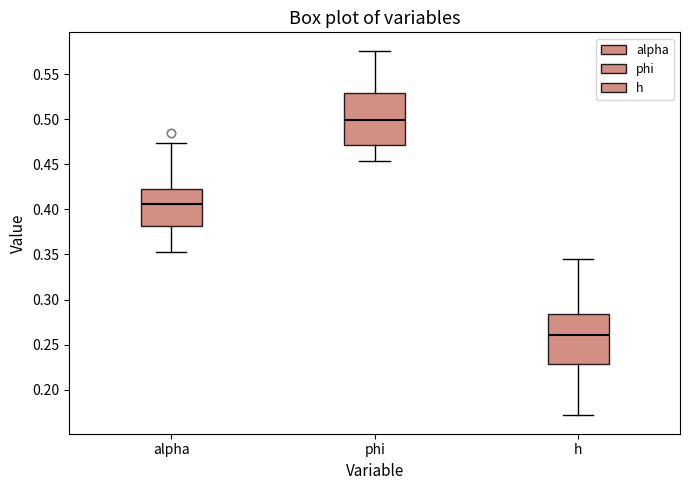

Where is the upper edge of the box for alpha on the y-axis? The values are not printed on the chart, so give them approximately, as read against the axis.

0.425